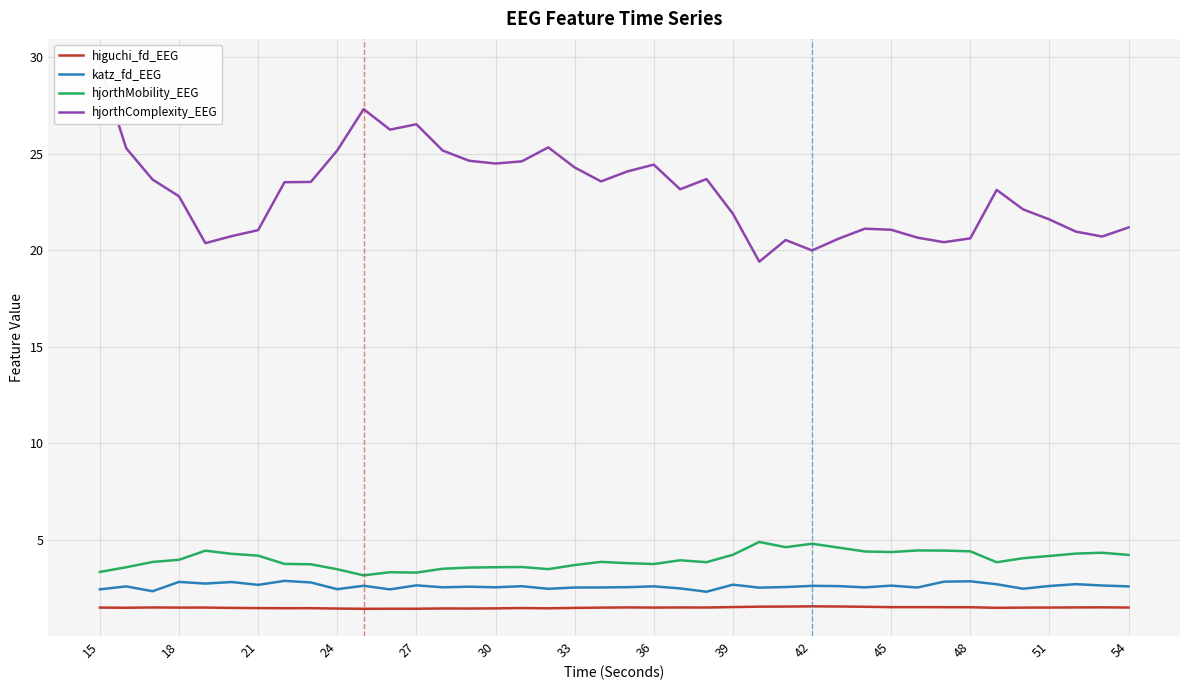

True or false: hjorthComplexity_EEG and higuchi_fd_EEG intersect in this chart.

False